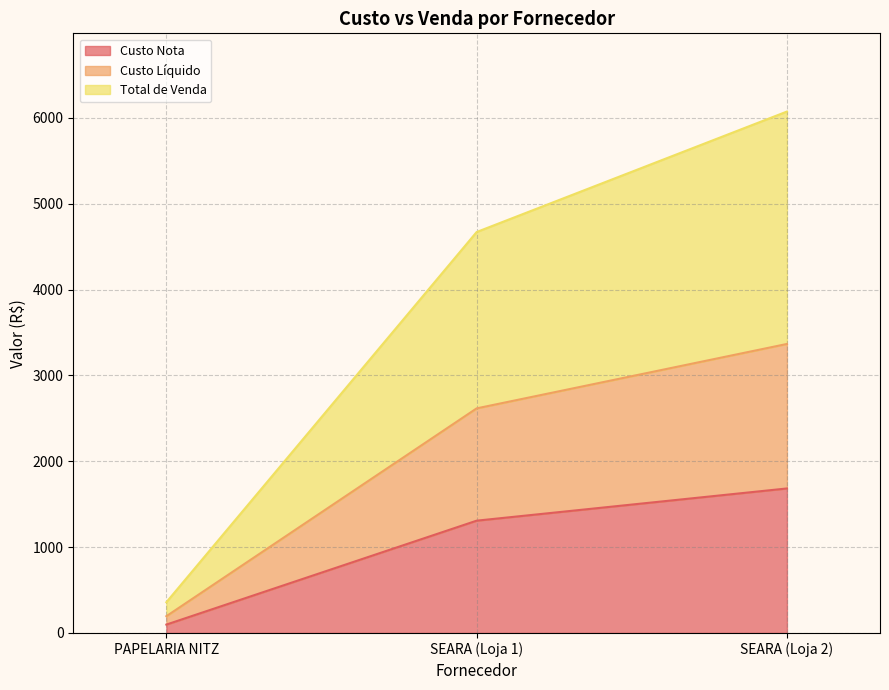

Count the number of data series in this chart.

3